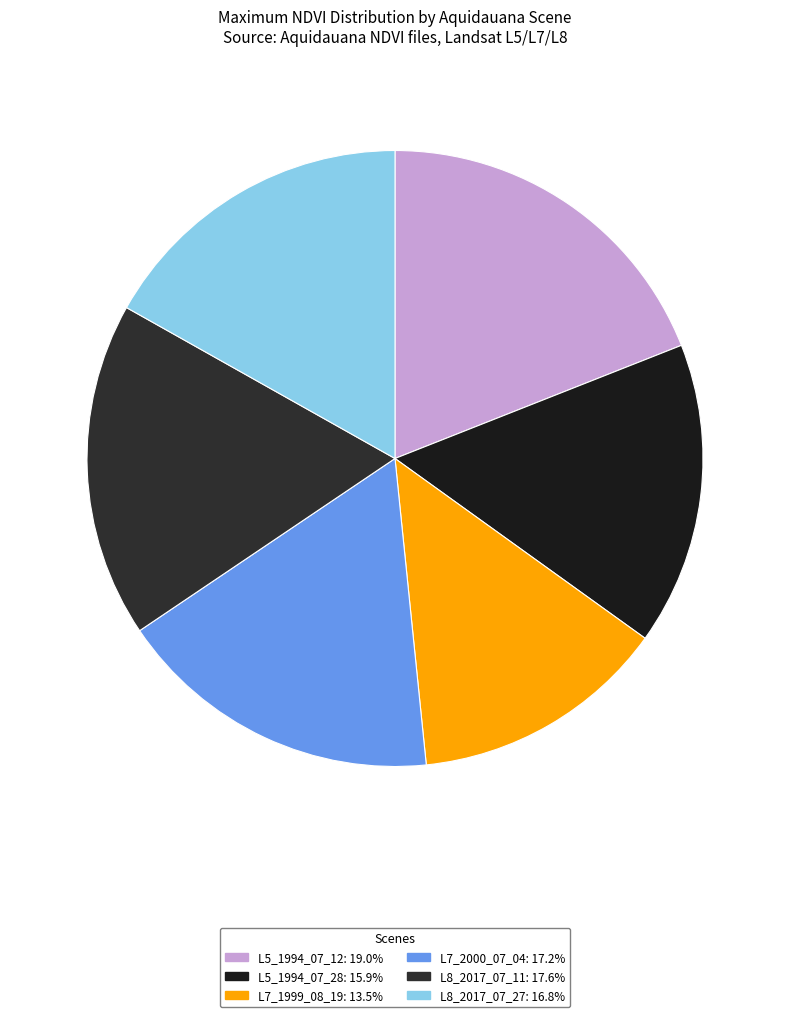

Which category has the biggest portion of the pie?

L5_1994_07_12